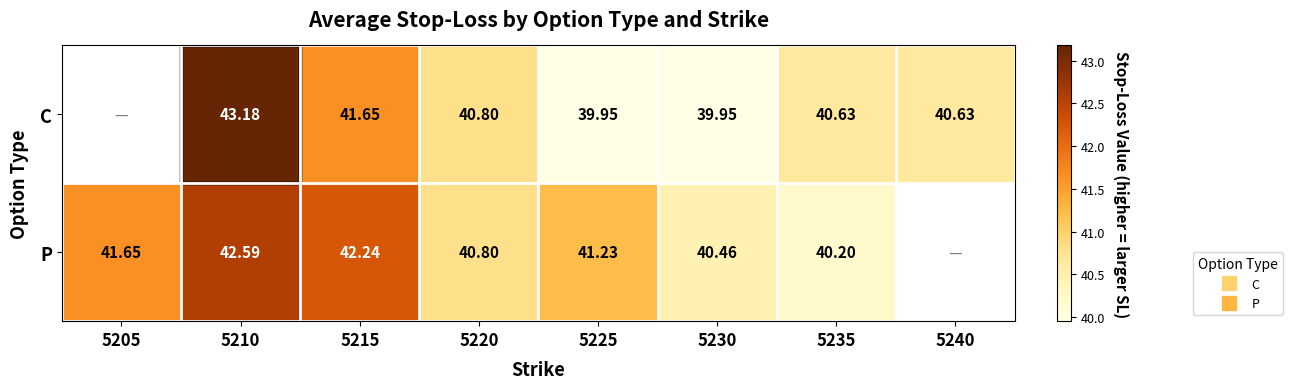

At which category does the chart reach its minimum across all series?

5225